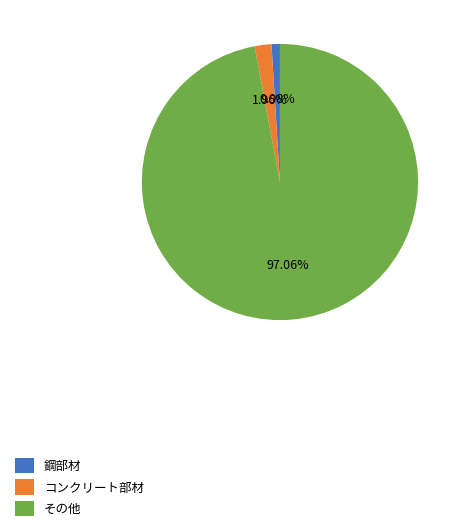

Is it true that その他 is 97% of the pie?

True